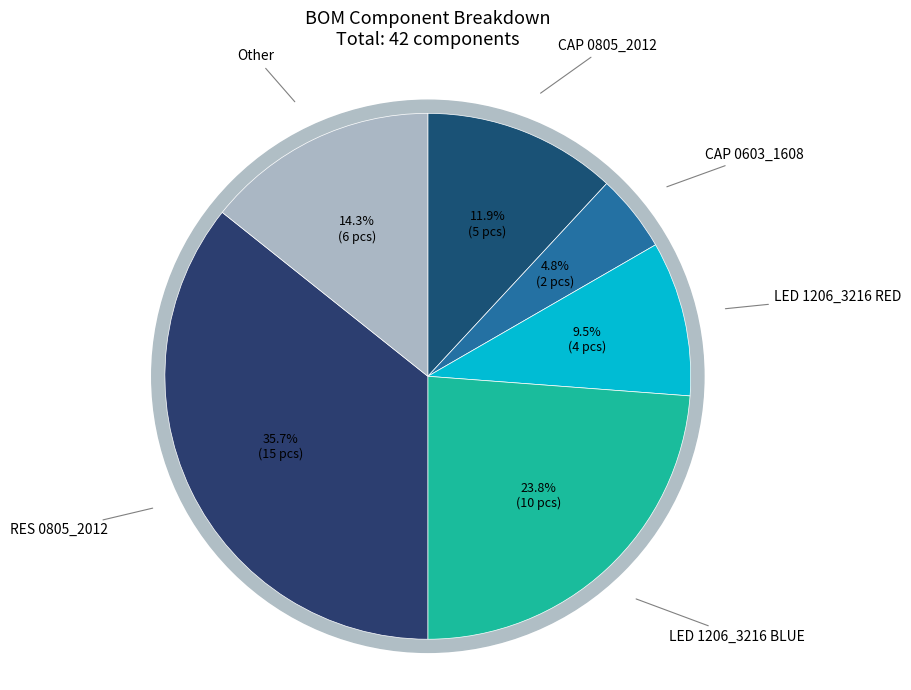

Which has a higher value, LED 1206_3216 BLUE or CAP 0603_1608?

LED 1206_3216 BLUE